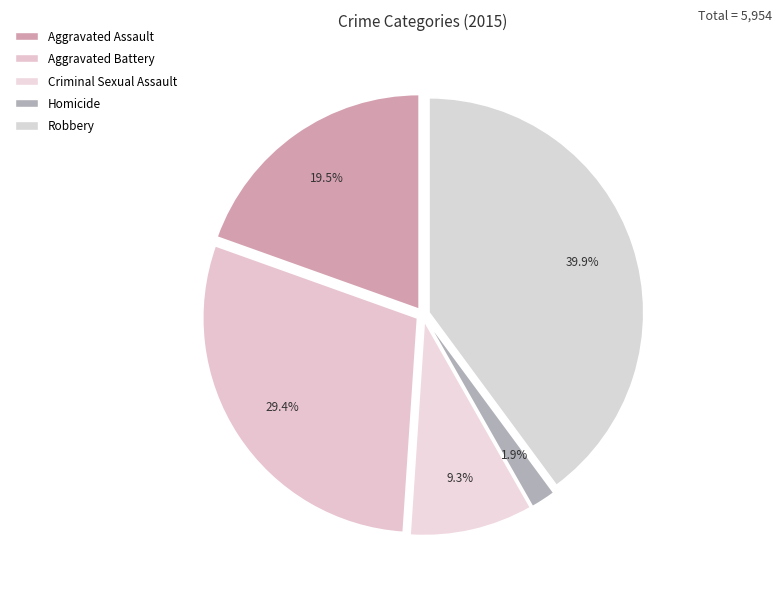

What percentage do Criminal Sexual Assault and Homicide together represent?

11.2%